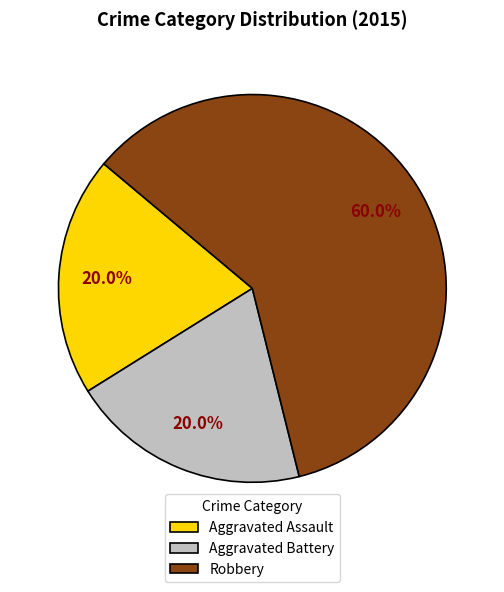

Between Aggravated Battery and Robbery, which is larger?

Robbery